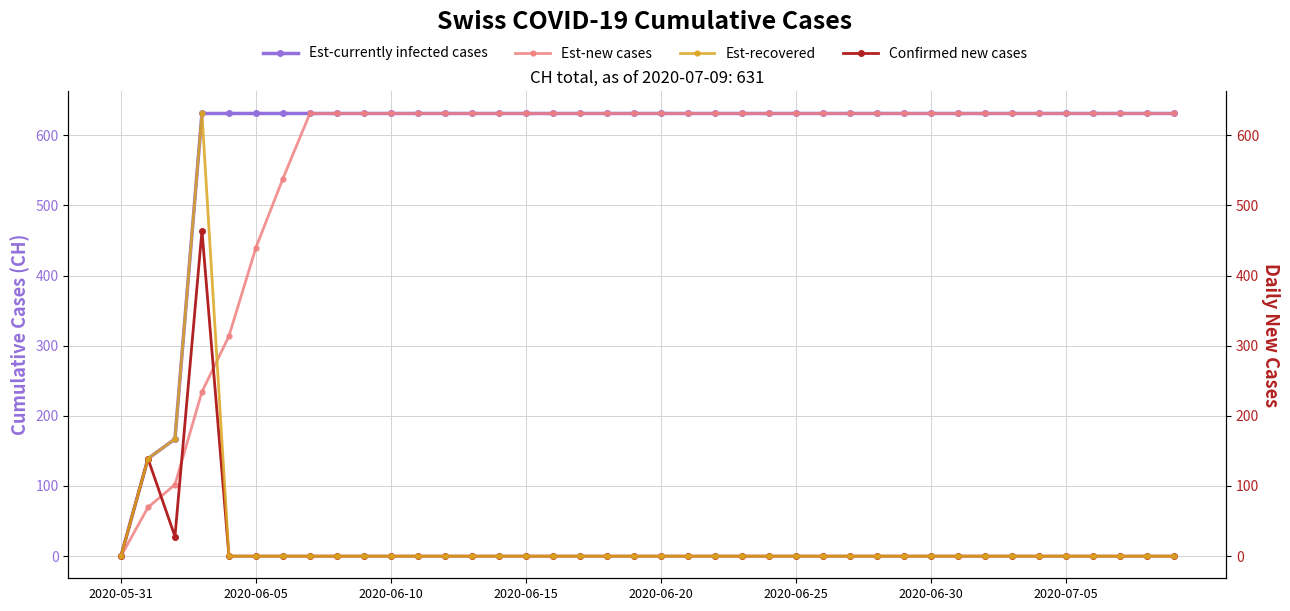

True or false: Est-currently infected cases and Confirmed new cases cross at least once.

False